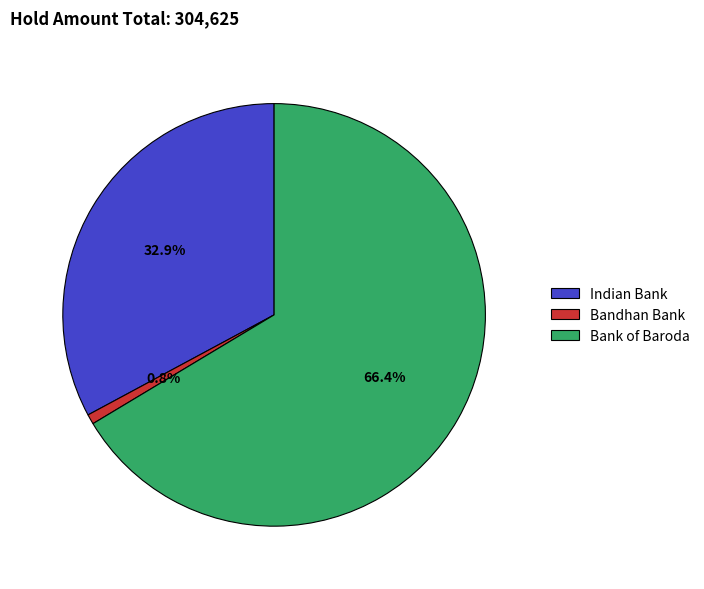

What is the majority slice?

Bank of Baroda